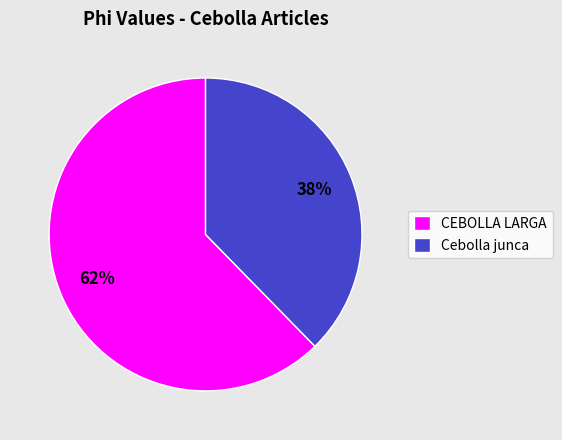

The Cebolla junca slice represents 38% of the pie. True or false?

True